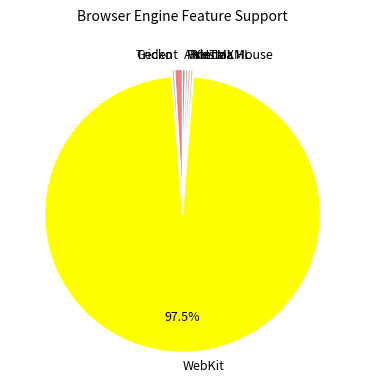

Between Gecko and WebKit, which is larger?

WebKit